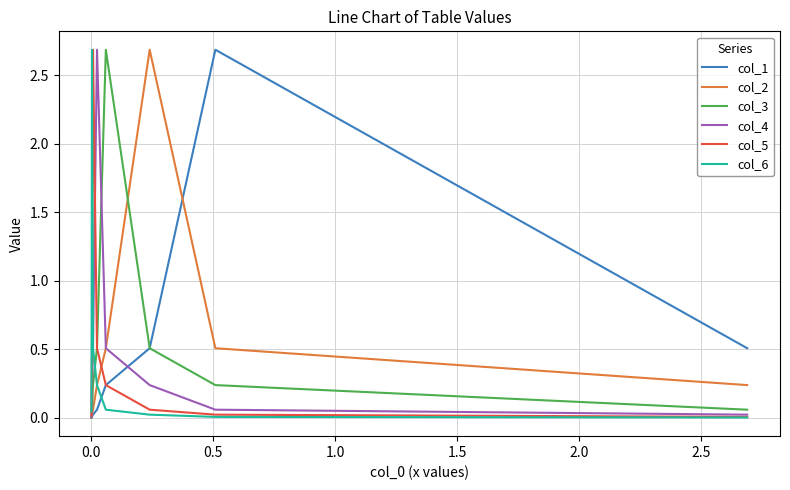

Rank the series by their maximum value, from highest to lowest.

col_1, col_2, col_3, col_4, col_5, col_6